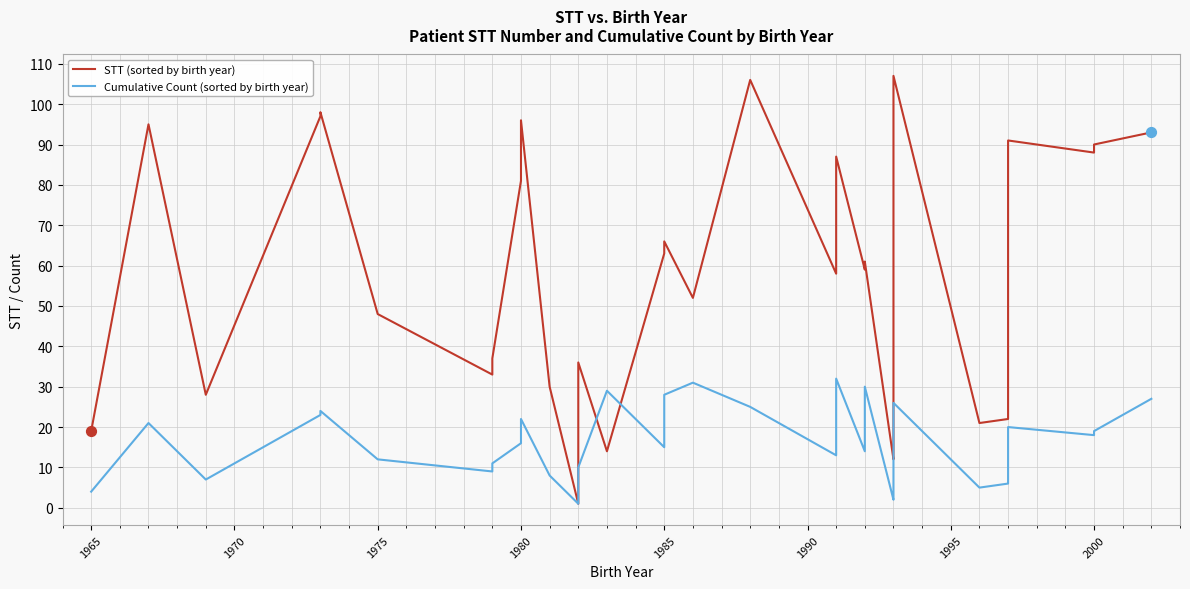

Which series has the largest Y range (max minus min)?

STT (sorted by birth year)